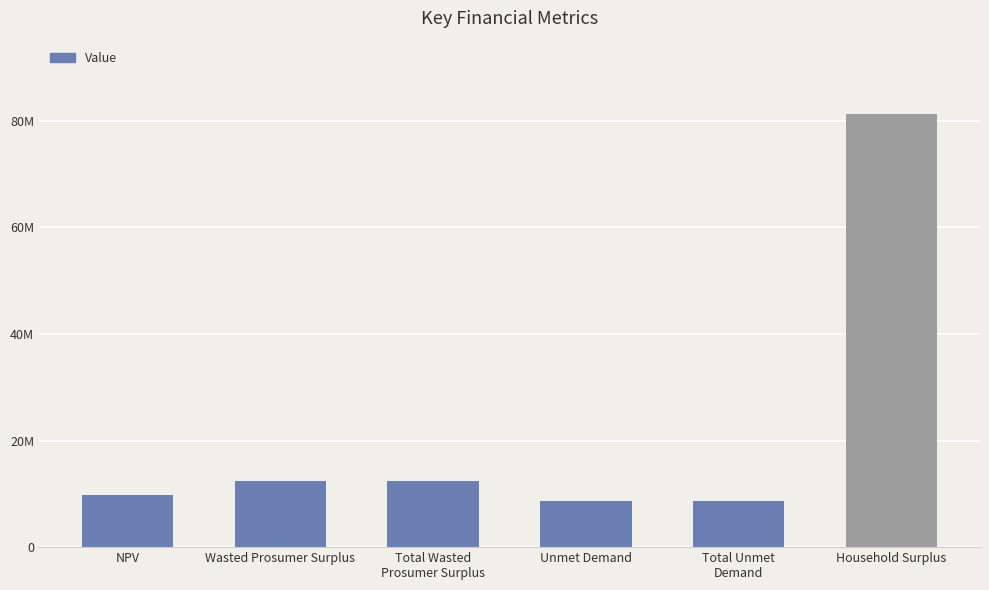

Does the chart contain any negative values?

No